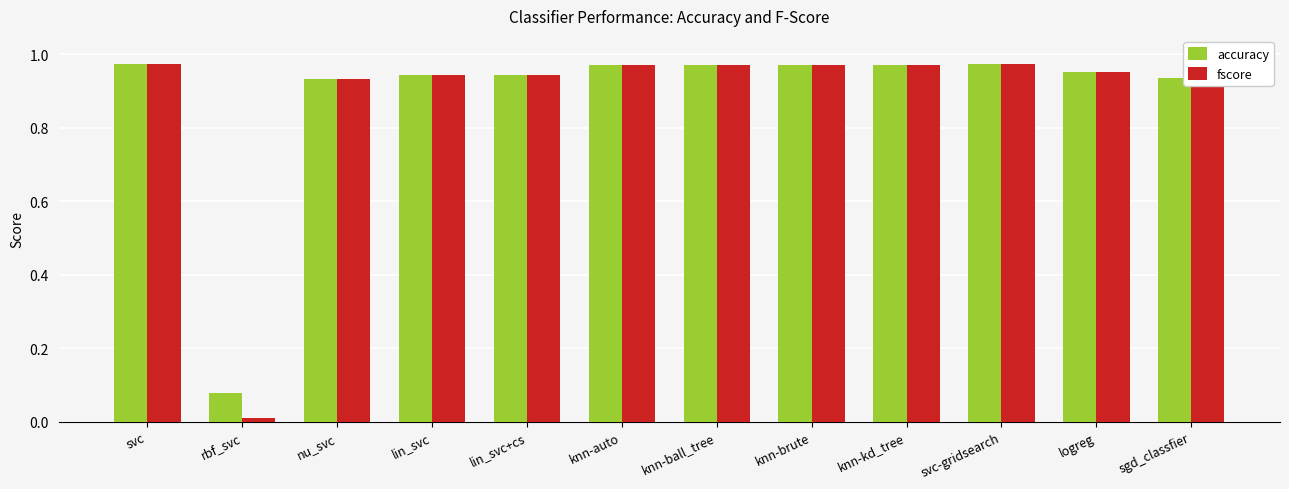

How many distinct data groups are displayed?

2